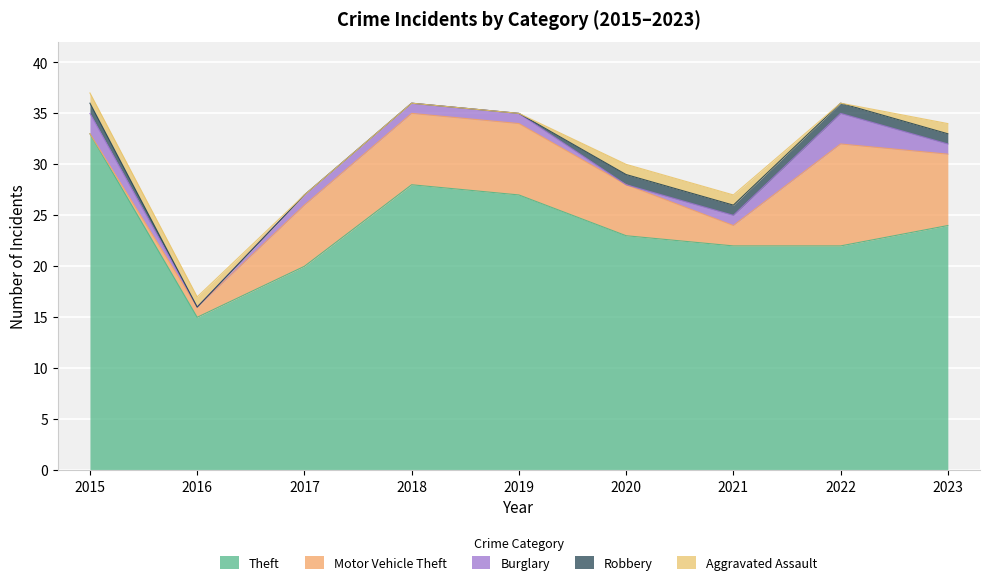

True or false: Robbery and Burglary cross at least once.

True